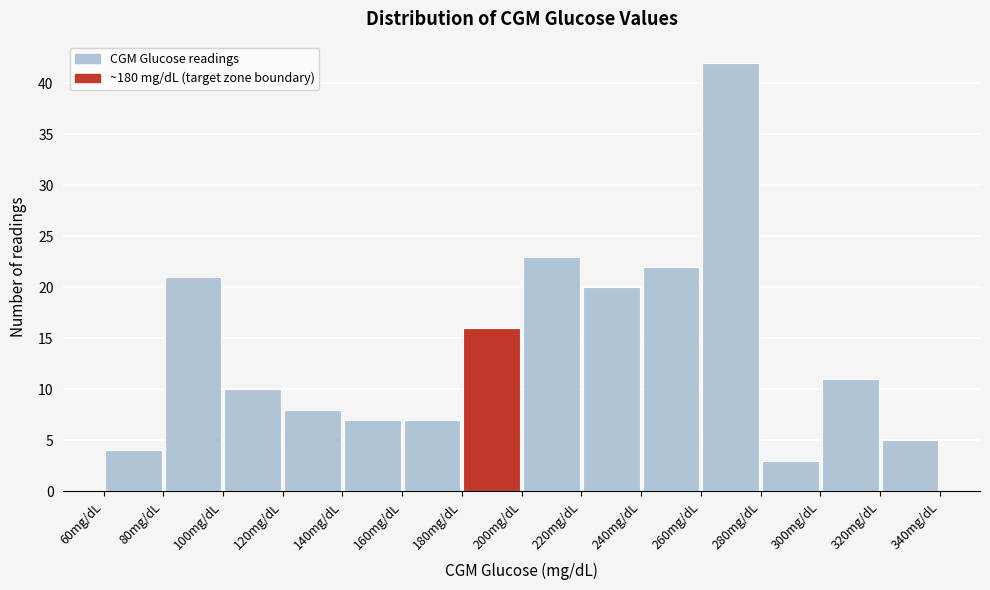

How tall is the bar that spans 300 to 320 on the x-axis? The values are not printed on the chart, so give them approximately, as read against the axis.

11